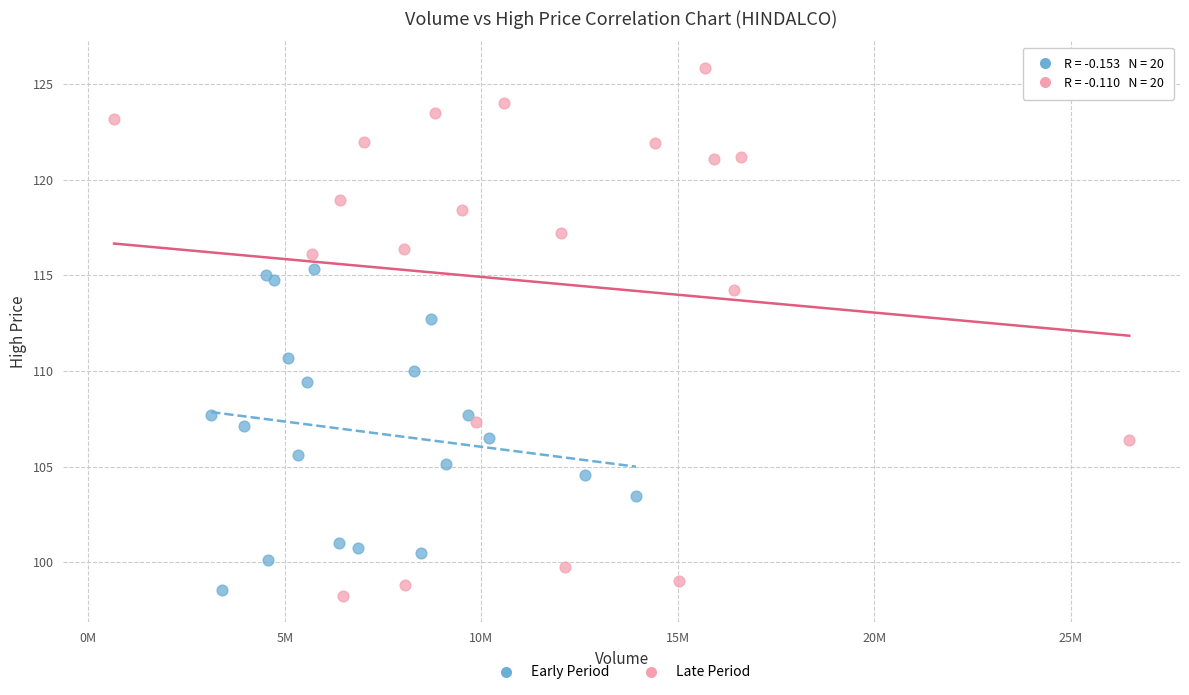

Which series has the widest spread of Y values?

Late Period